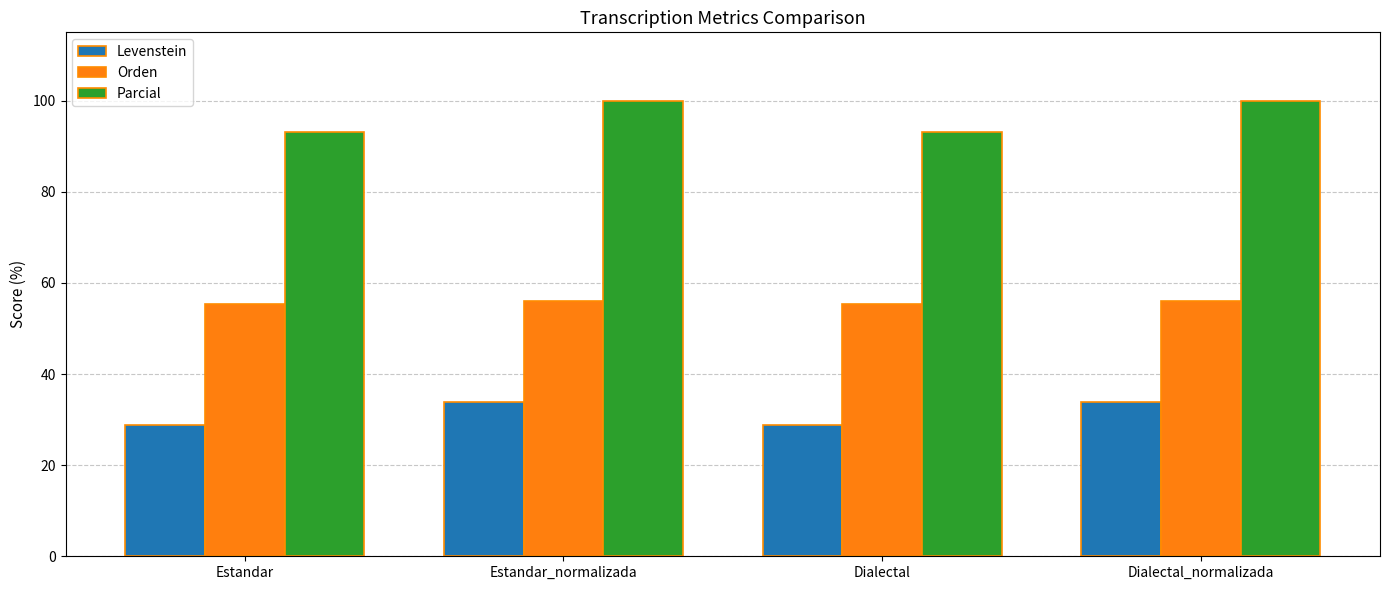

What is the lowest value of the Orden series?

55.3